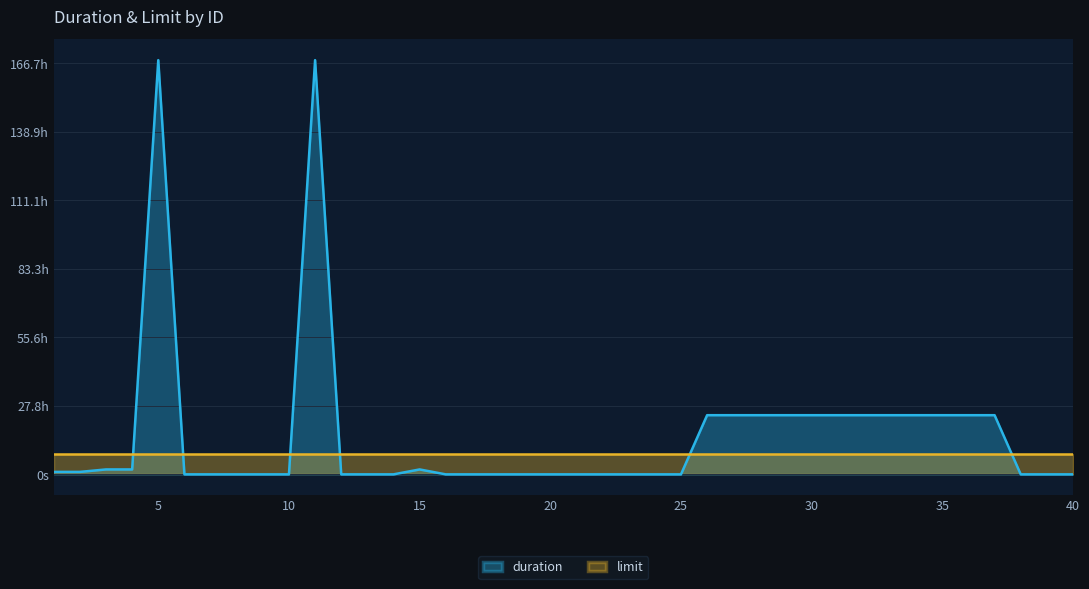

Reading left to right, extract all data points from this chart.

3600	3600	7200	7200	604800	0	0	0	0	0	604800	0	0	0	7200	0	0	0	0	0	0	0	0	0	0	86400	86400	86400	86400	86400	86400	86400	86400	86400	86400	86400	86400	0	0	0